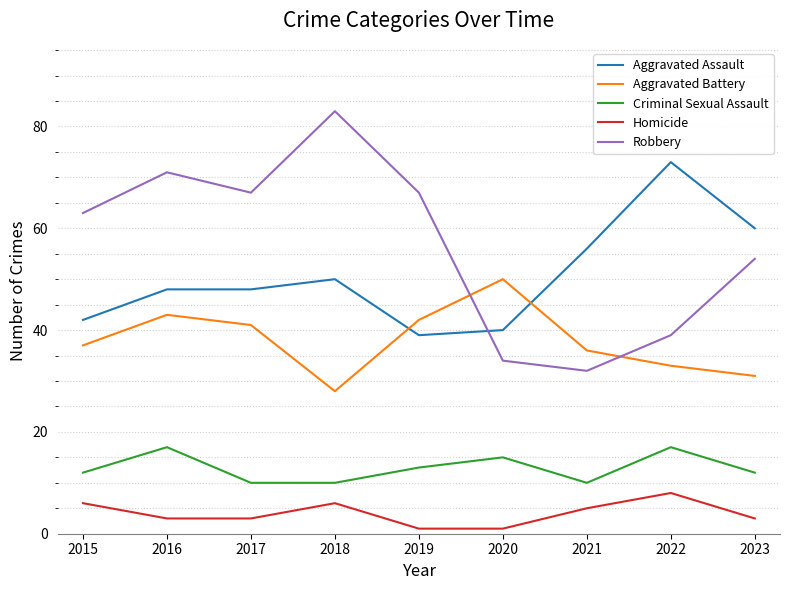

Is it true that Aggravated Assault equals 58 at 2020?

False